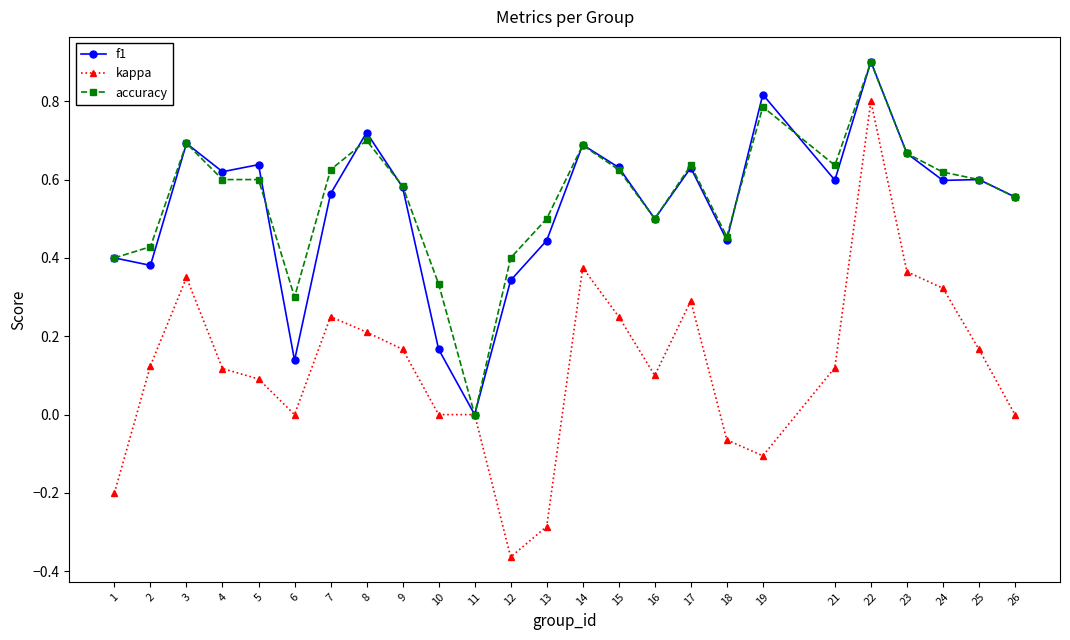

Rank the series at 7 from lowest to highest value.

kappa, f1, accuracy